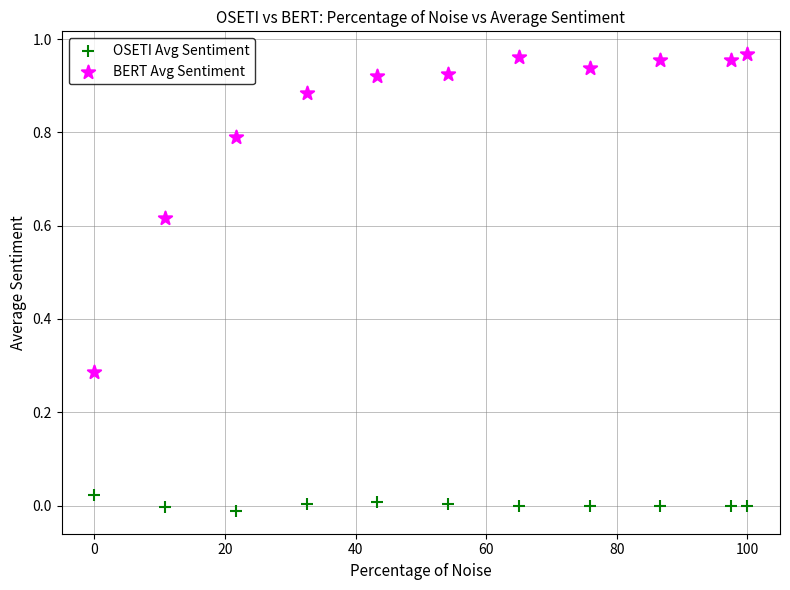

Which series contains the highest Y value?

BERT Avg Sentiment